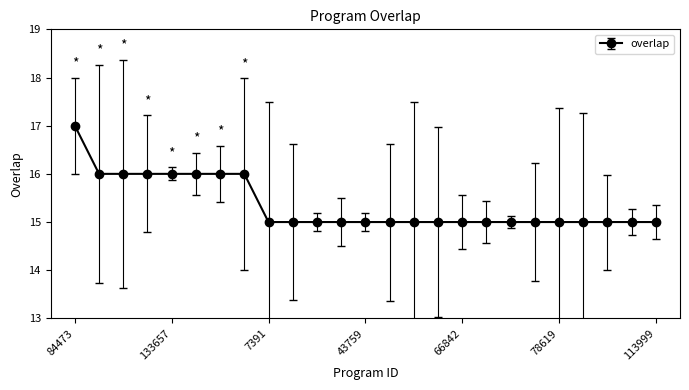

What is the difference between the second highest and second lowest values?

1